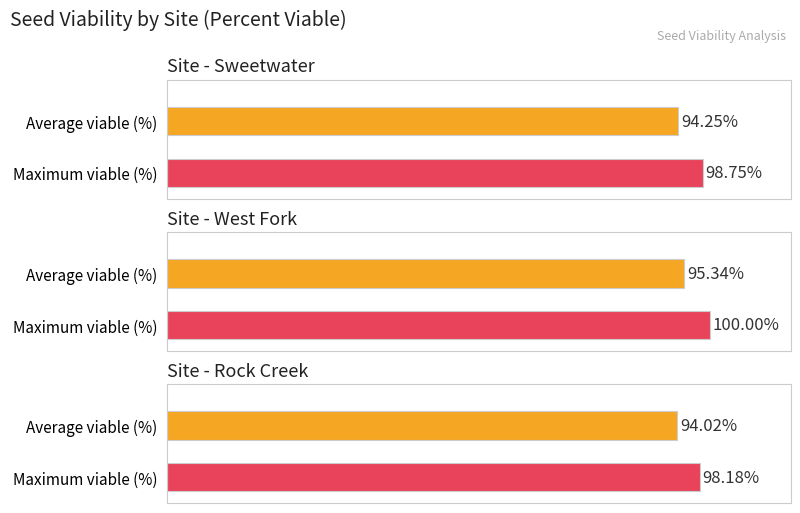

Rank the series by their average value, from highest to lowest.

Maximum viable (%), Average viable (%)